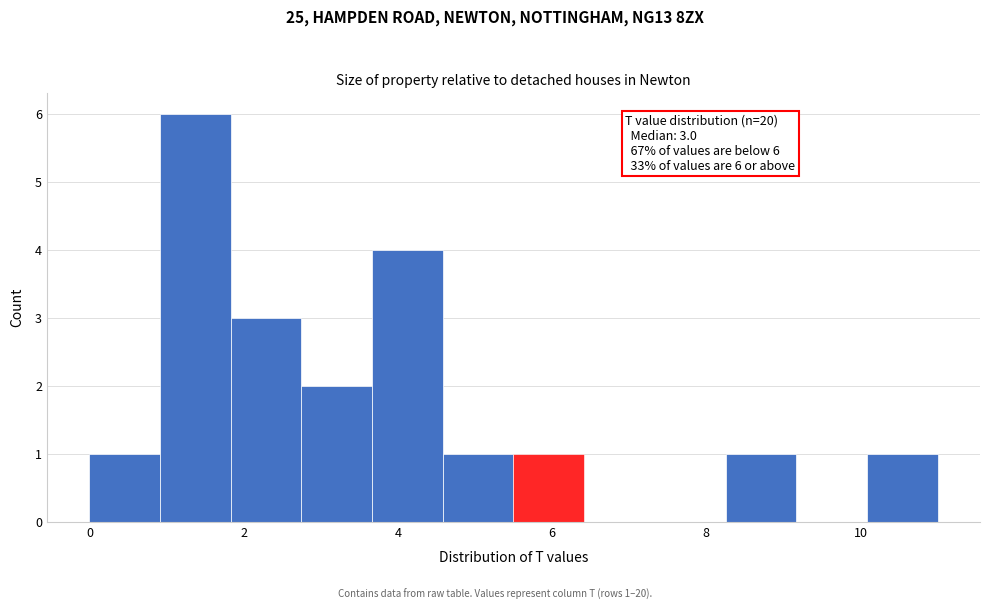

Over which range of the x-axis is the bar tallest?

1.0 to 1.8